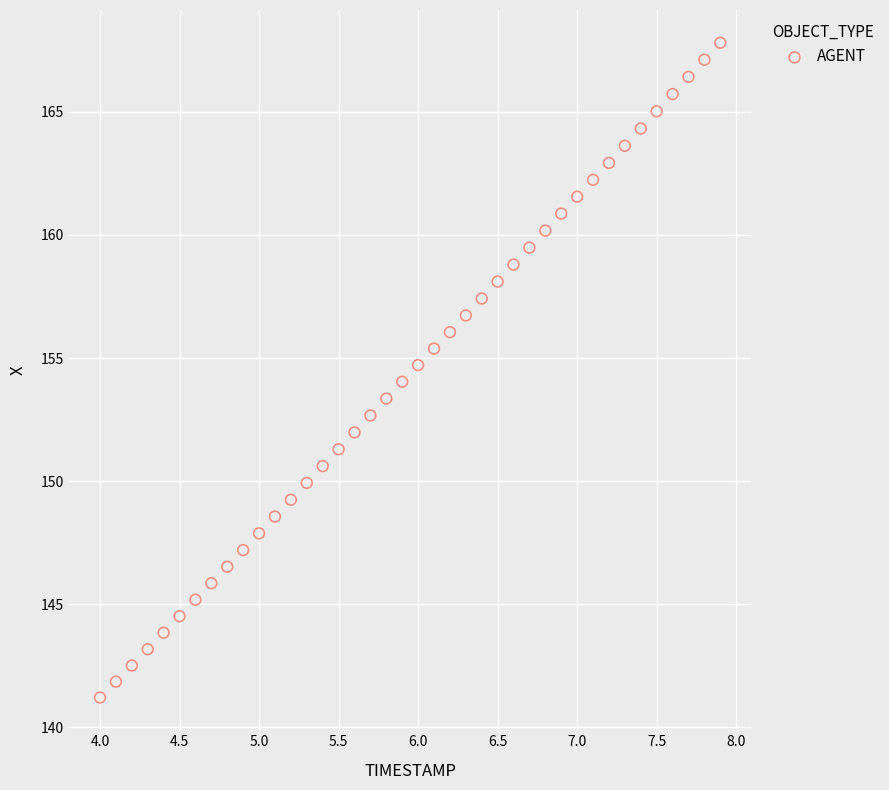

What is the range of Y values (max minus min)?

26.6